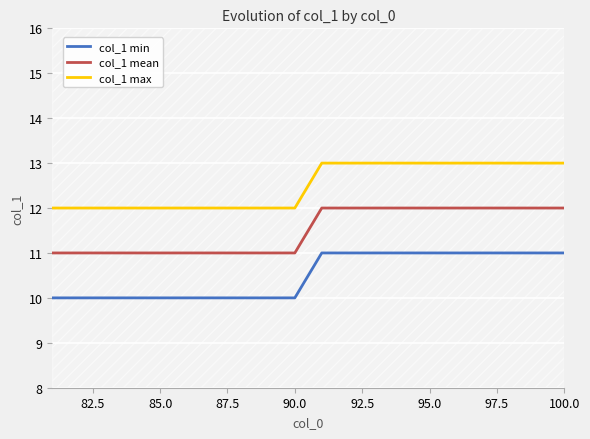

The col_1 mean series shows 12 at 95.0. True or false?

True